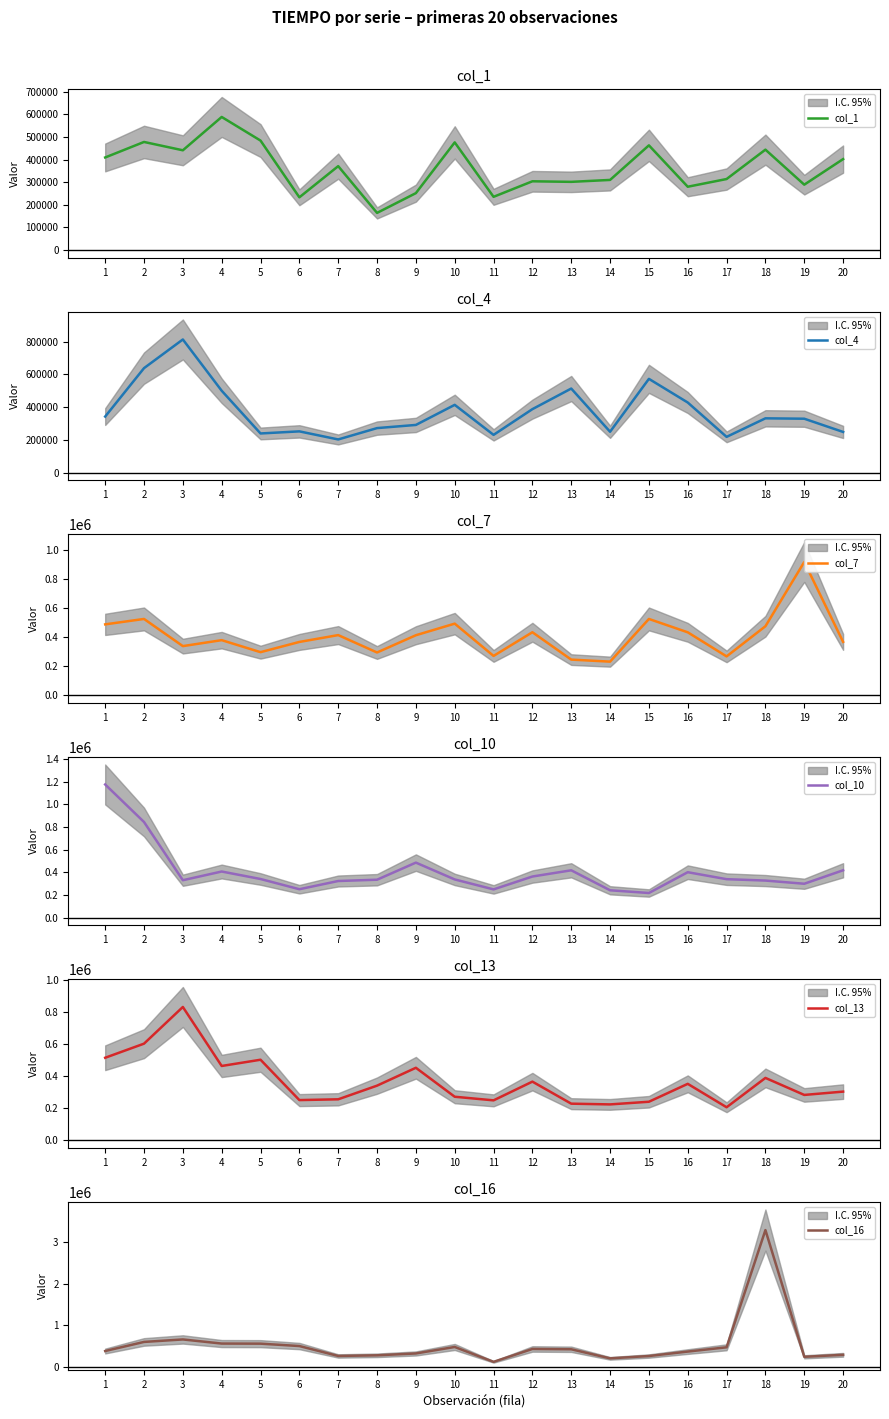

What is the difference between the second highest and minimum values in the col_13 series?

396213